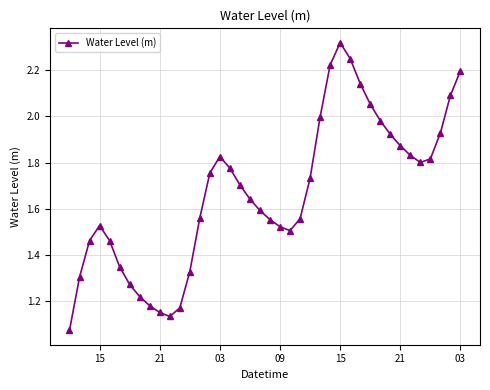

True or false: the data has more than 2 interior local peaks.

True